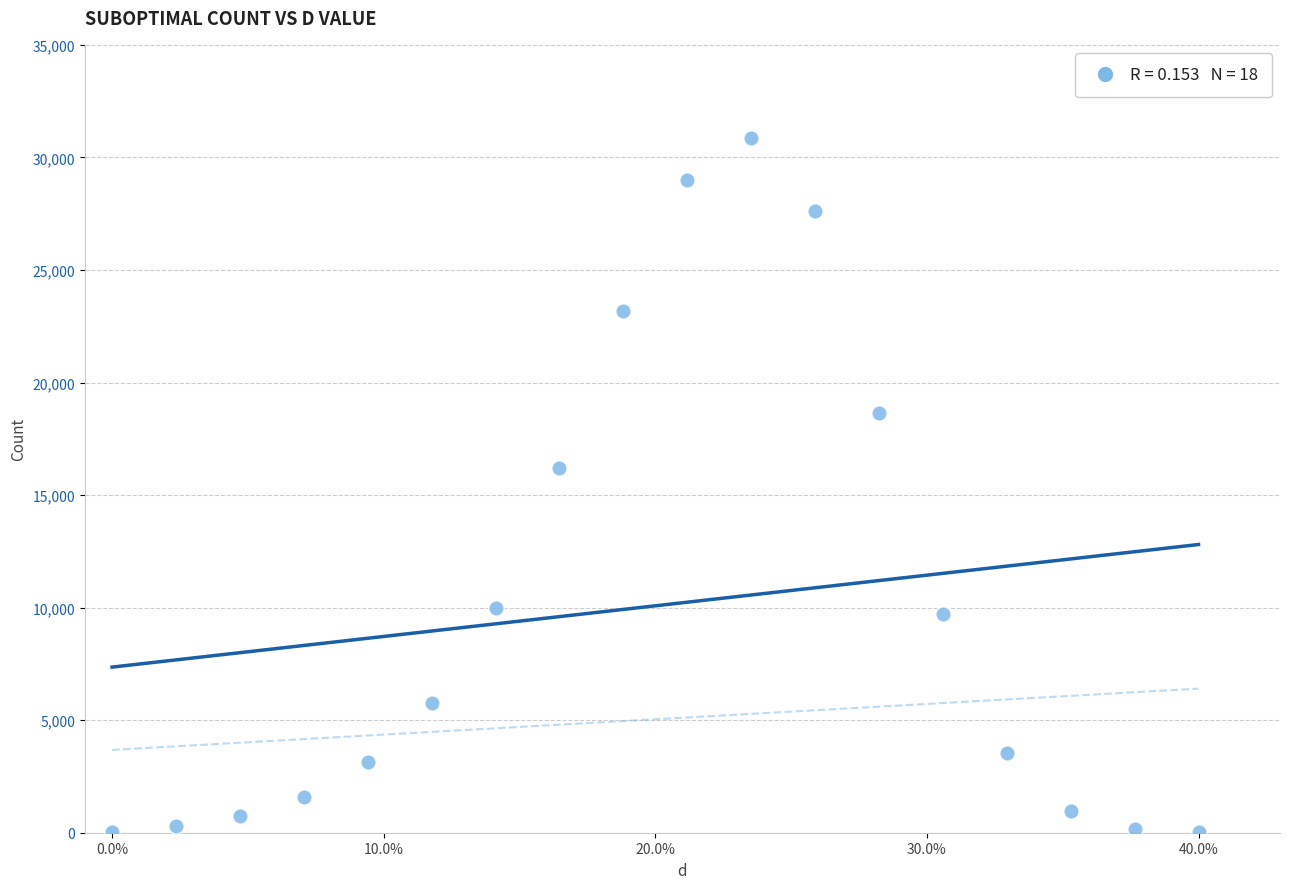

What is the range of Y values (max minus min)?

30859